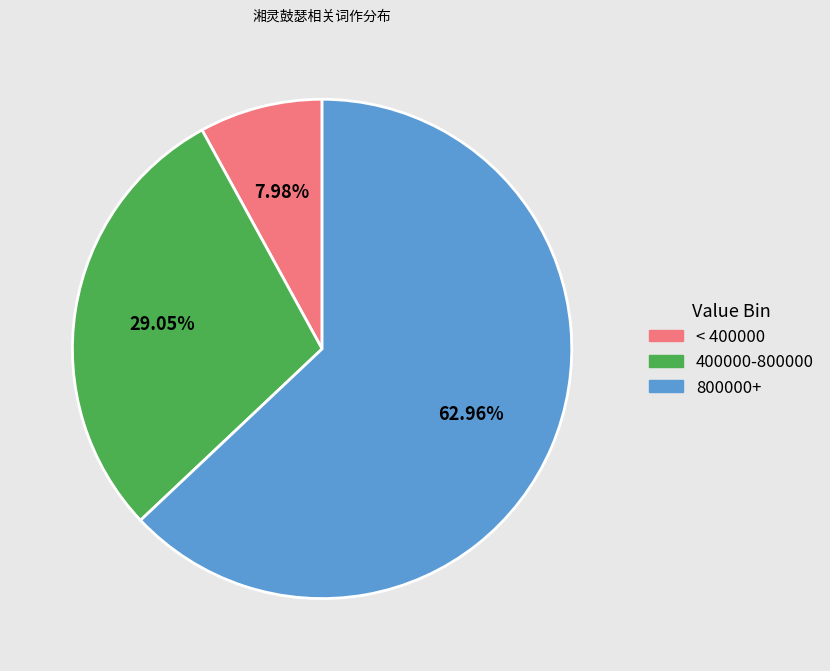

Approximately how many times larger is the value at 400000-800000 compared to < 400000?

3.6